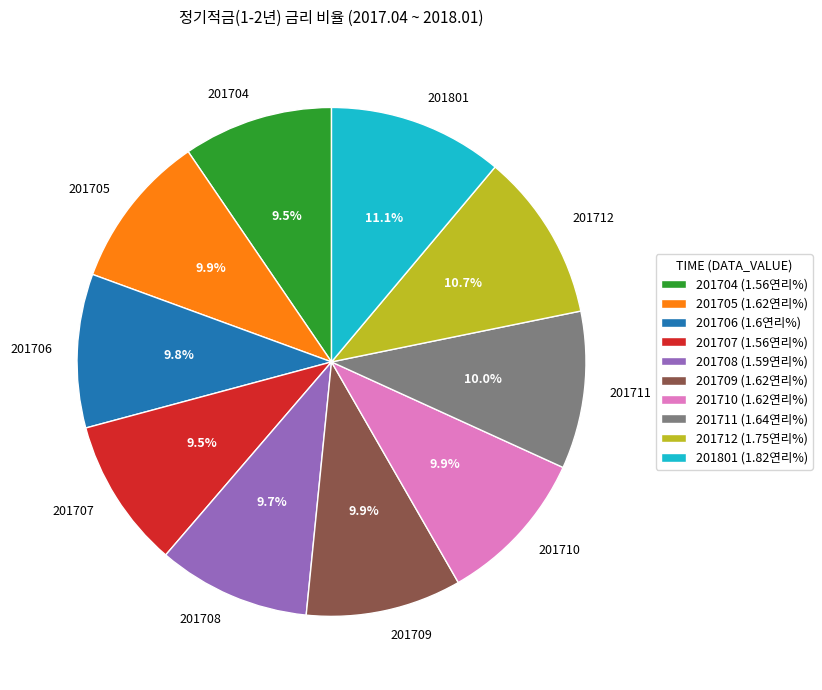

Is 201712 the majority of the pie?

No